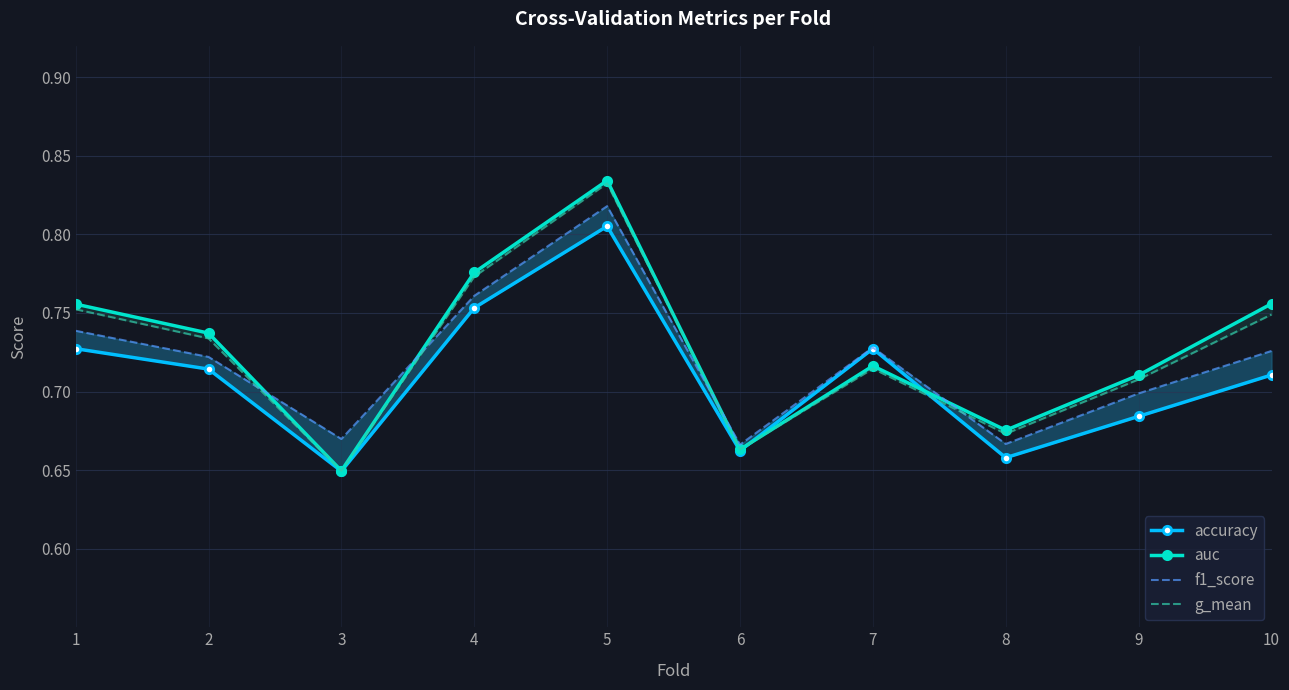

List the series in order of their peak value, highest first.

auc, g_mean, f1_score, accuracy